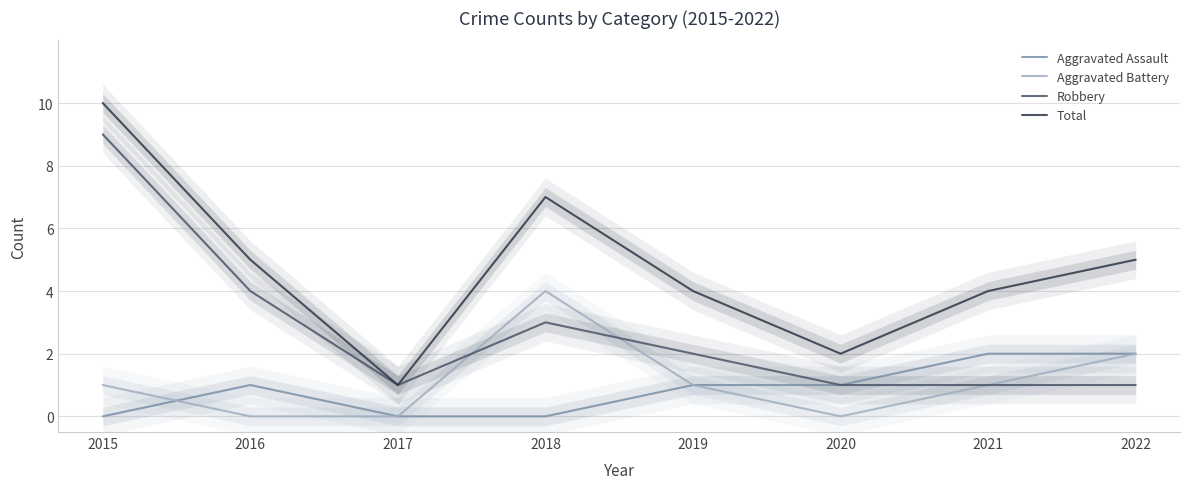

Which category has the highest value in the Aggravated Assault series?

2021